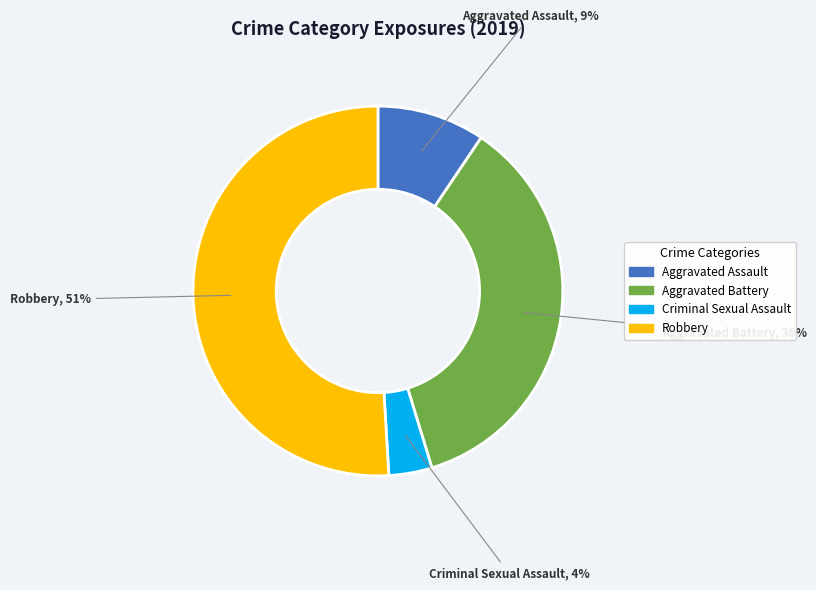

How many segments does this pie chart have?

4